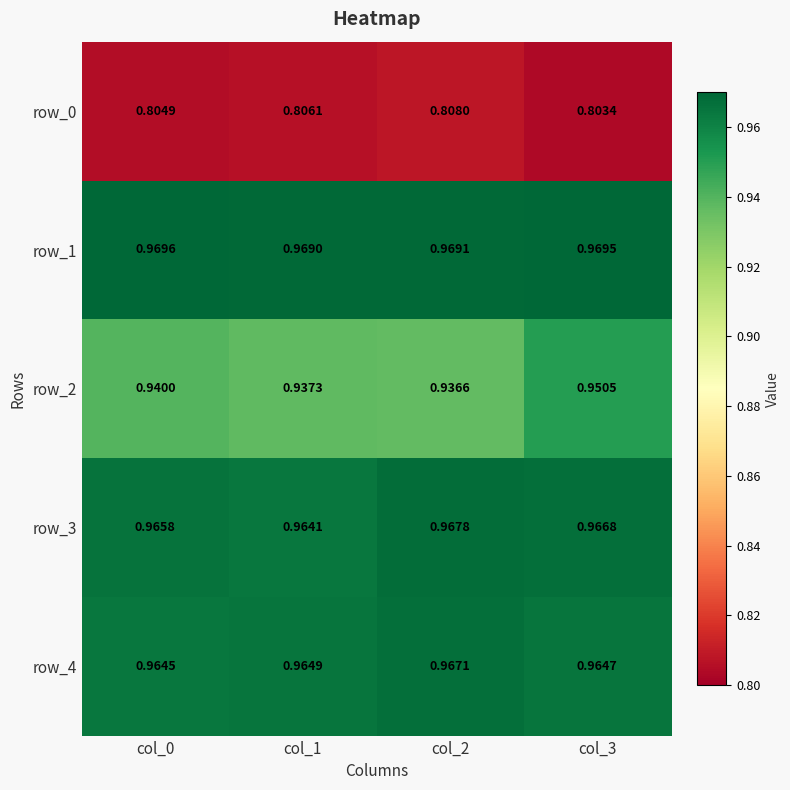

At which category is the sum across all series the highest?

col_3